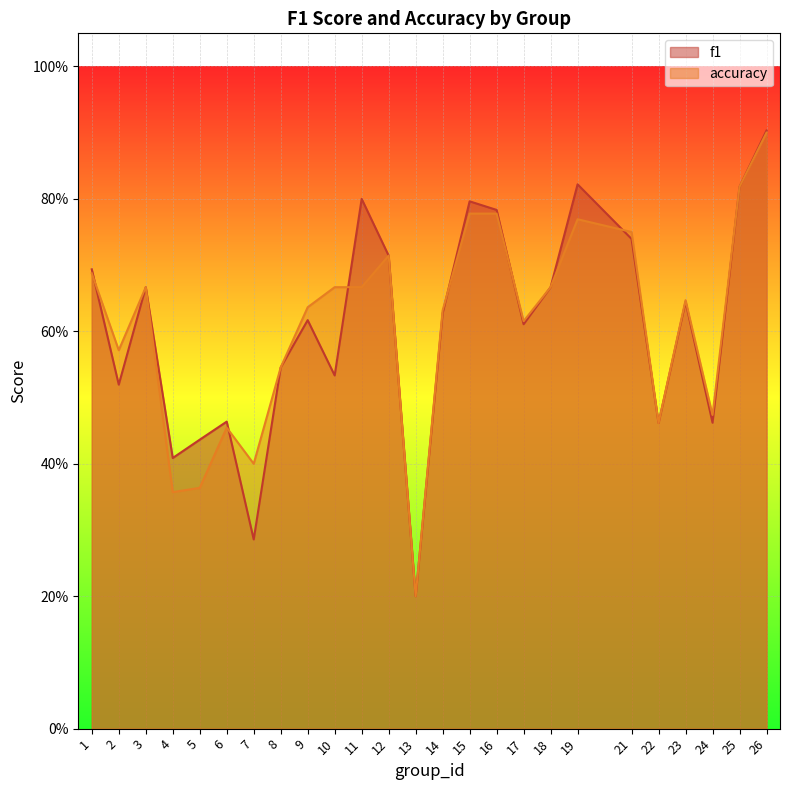

What is the average value of the accuracy series?

0.6